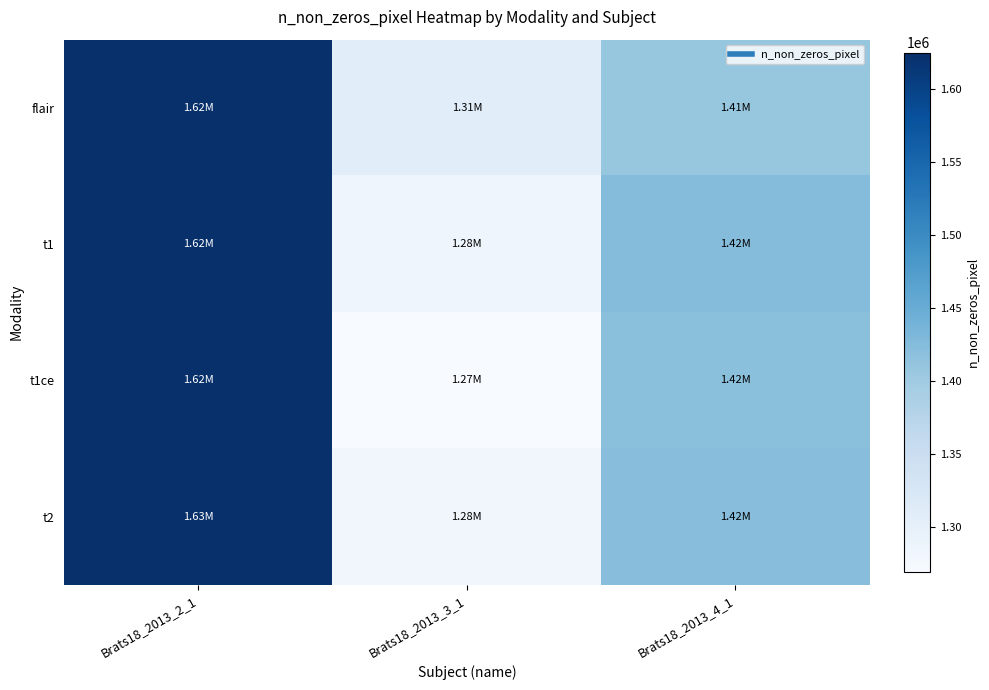

Which series has the widest spread of values?

t1ce